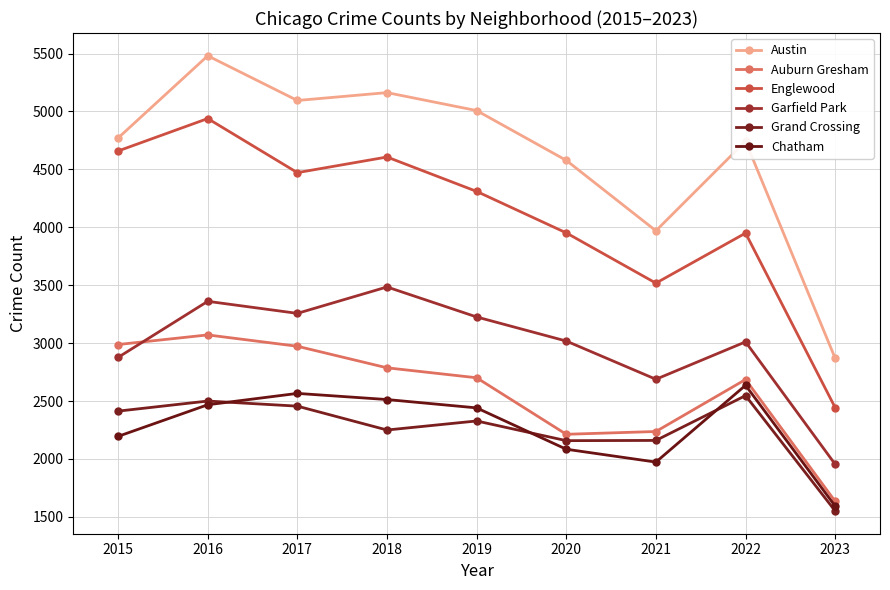

True or false: Austin and Chatham intersect in this chart.

False